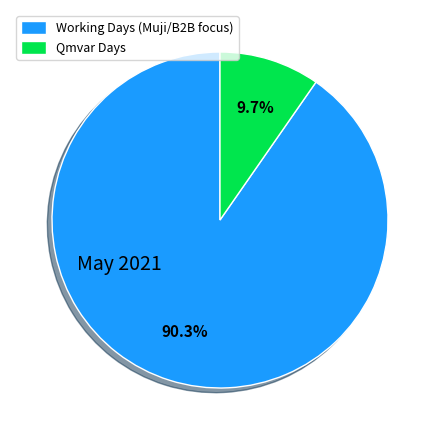

Combined, what portion of the pie is Working Days (Muji/B2B focus) and Qmvar Days?

100.0%